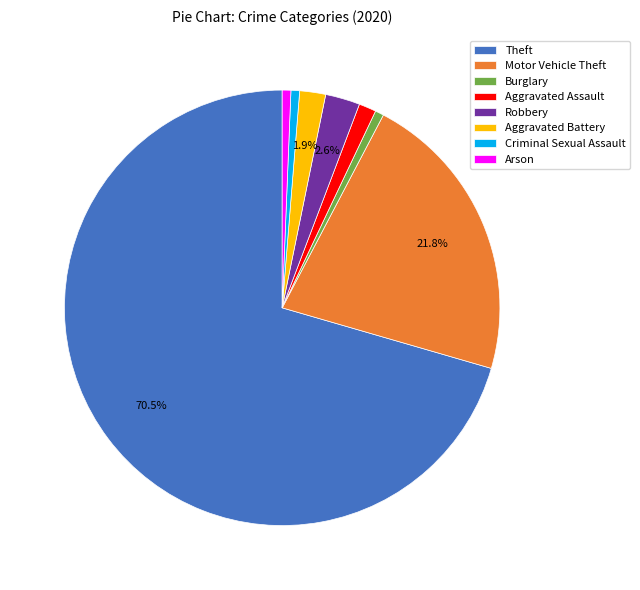

Is it true that Robbery is 17% of the pie?

False